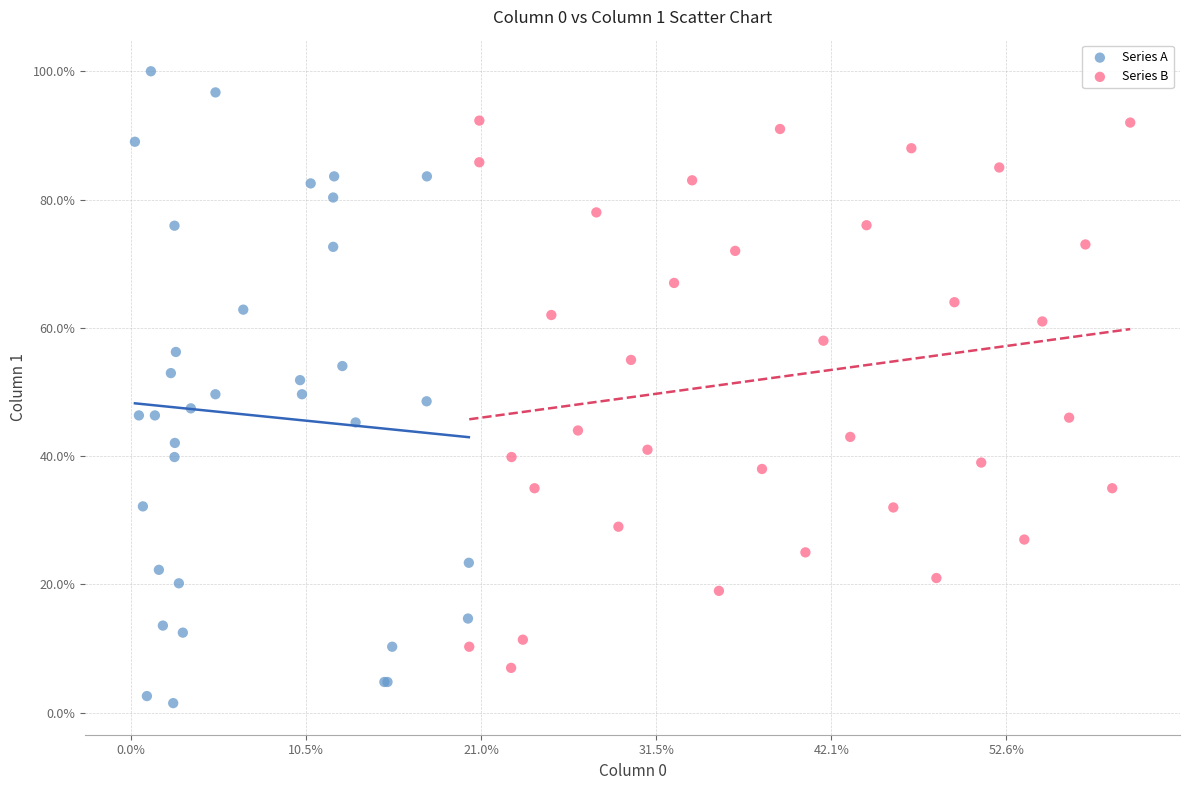

Which series contains the lowest Y value?

Series A